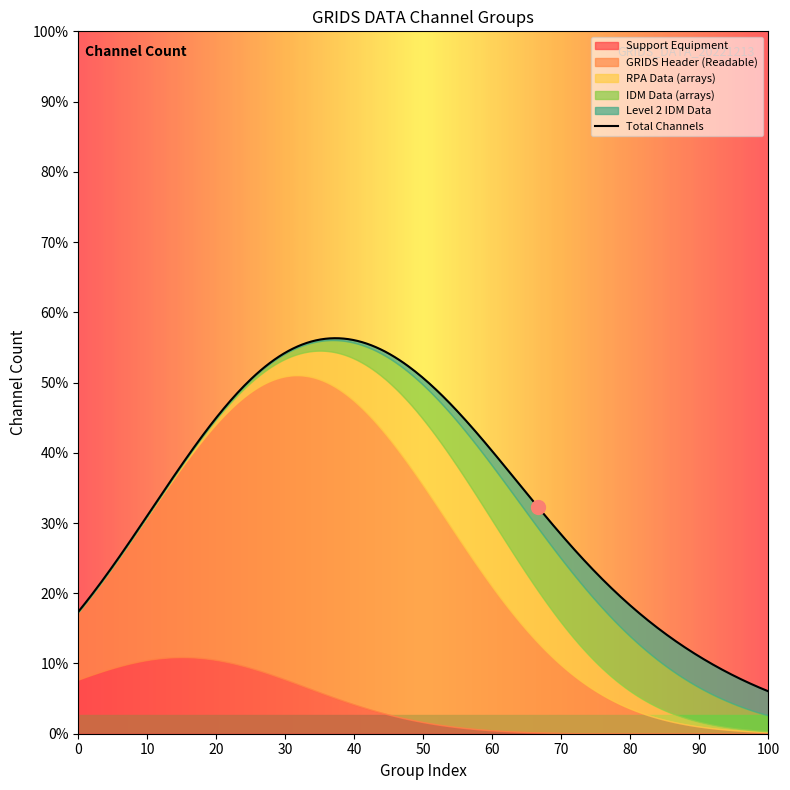

True or false: RPA Data (arrays) and Level 2 IDM Data cross at least once.

False